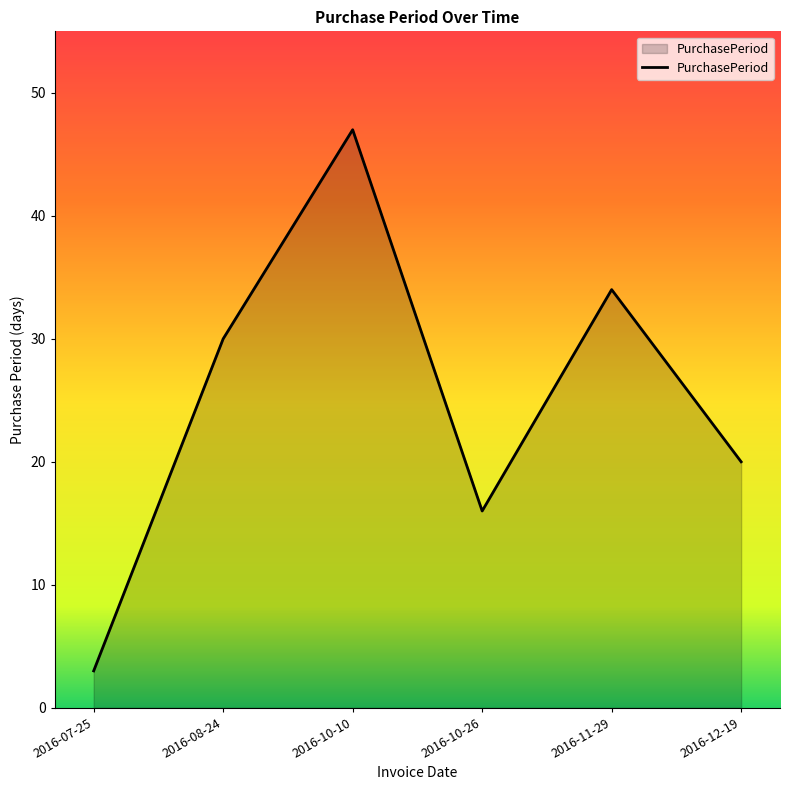

What is the change in value from 2016-10-10 to 2016-10-26?

-31